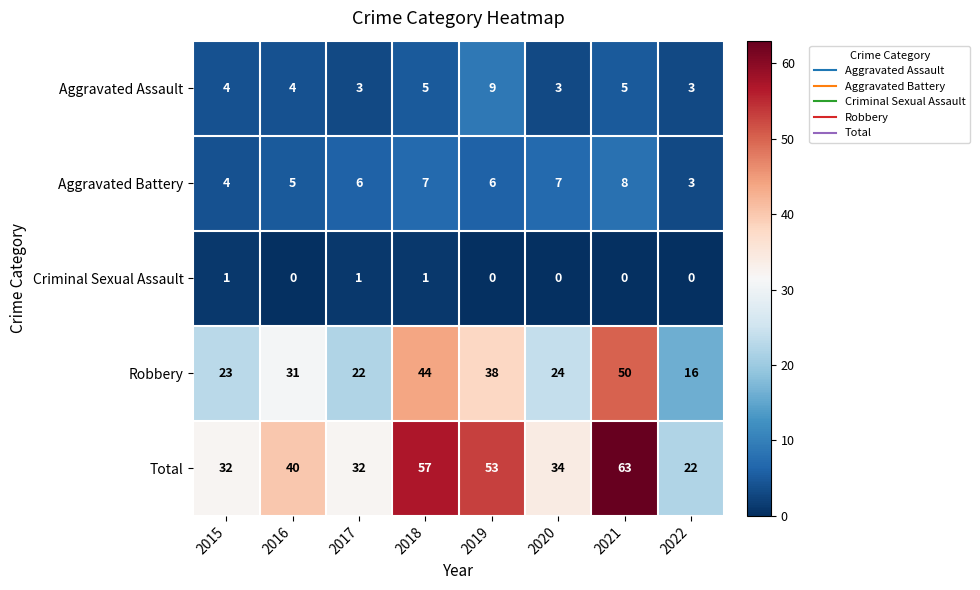

The Robbery series shows 21 at 2018. True or false?

False